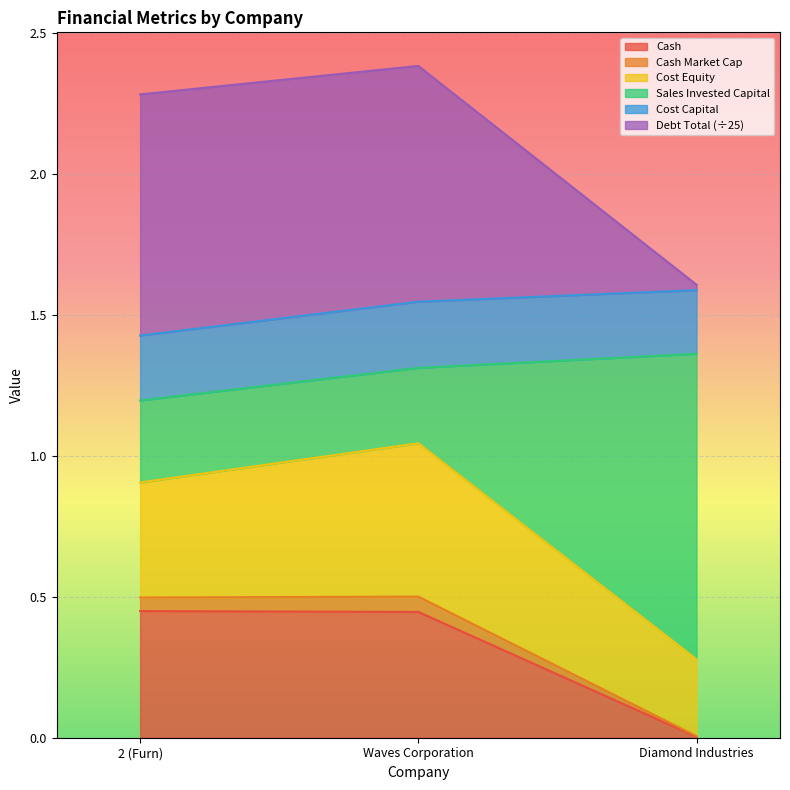

What is the label of the 1st point from the left?

2 (Furn)